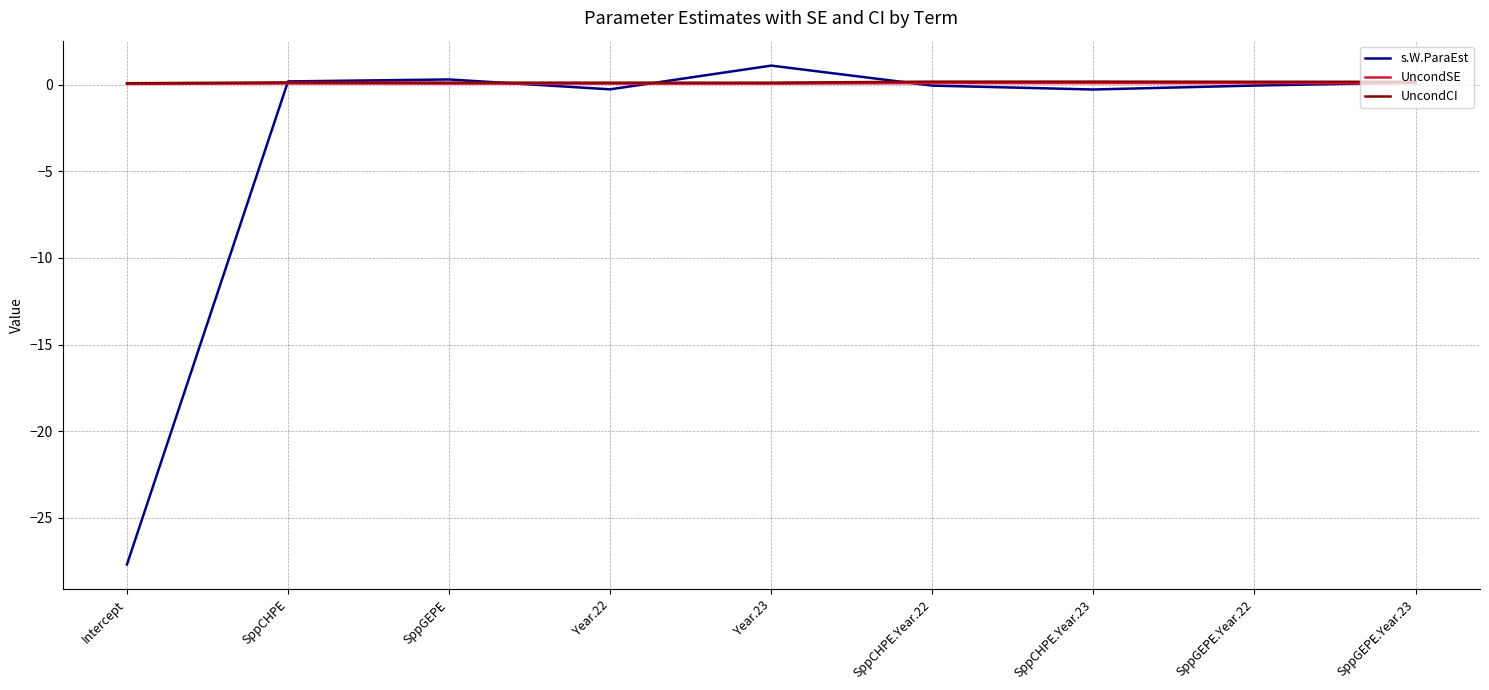

What is the total value across all series at SppGEPE.Year.23?

0.4